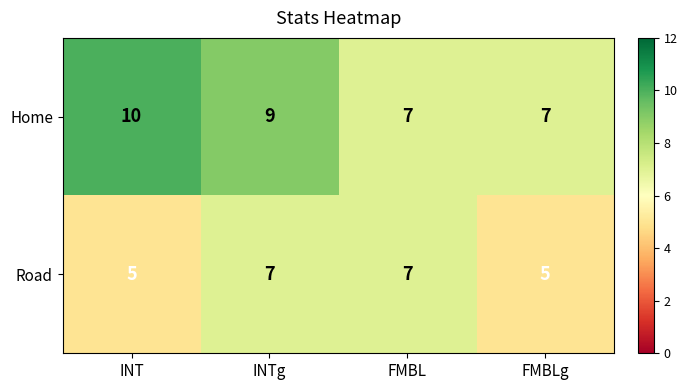

Reading left to right, list all the values displayed in this chart.

Home: INT=10	INTg=9	FMBL=7	FMBLg=7
Road: INT=5	INTg=7	FMBL=7	FMBLg=5